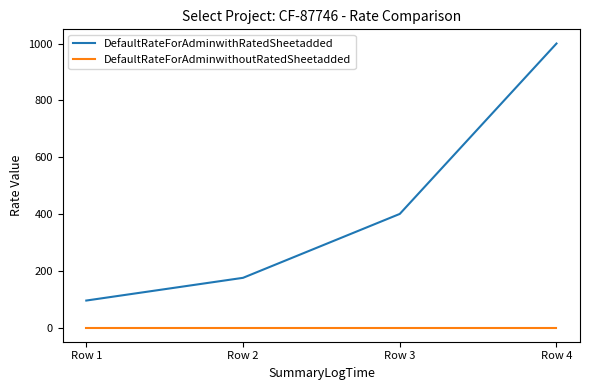

List the series in order of their overall mean, lowest first.

DefaultRateForAdminwithoutRatedSheetadded, DefaultRateForAdminwithRatedSheetadded